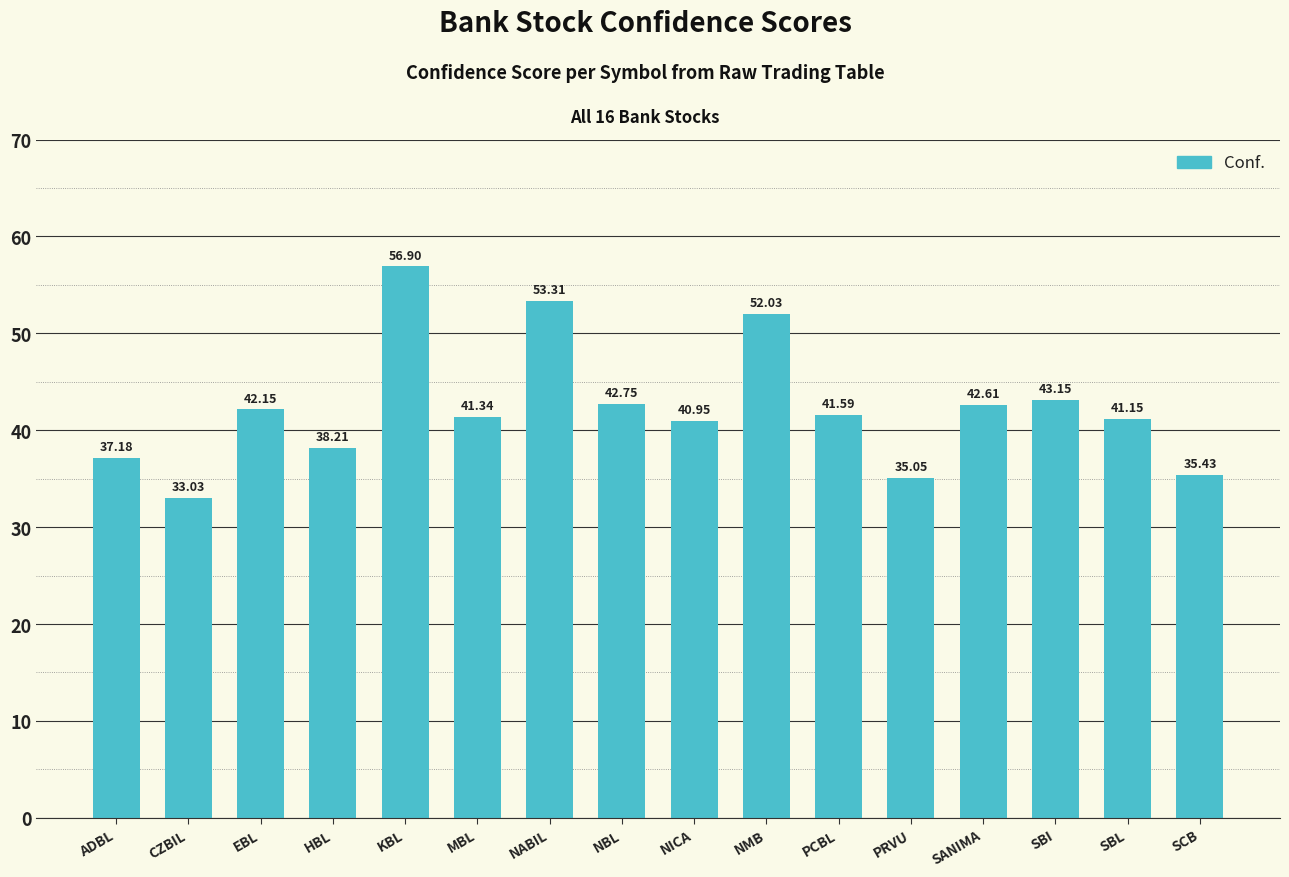

What is the value of the 5th bar from the left?

56.9